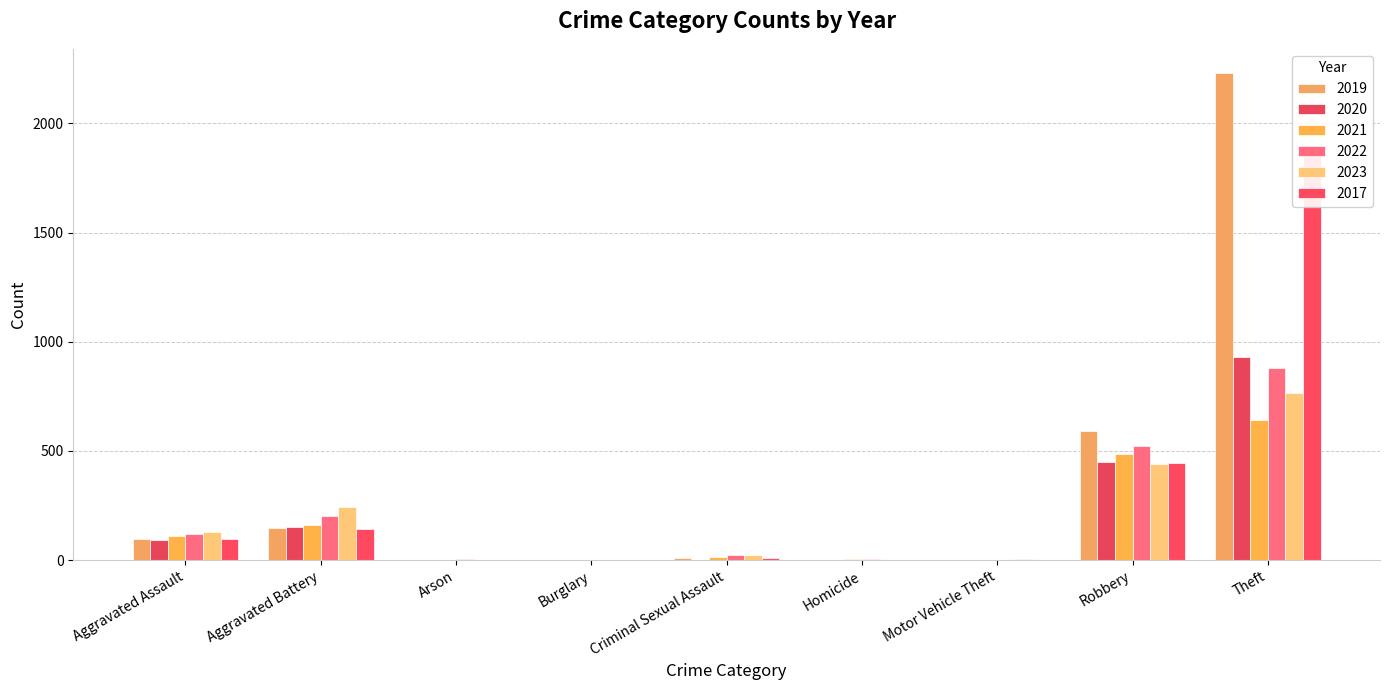

What are all the series names shown in the legend?

2021, 2019, 2017, 2022, 2023, 2020